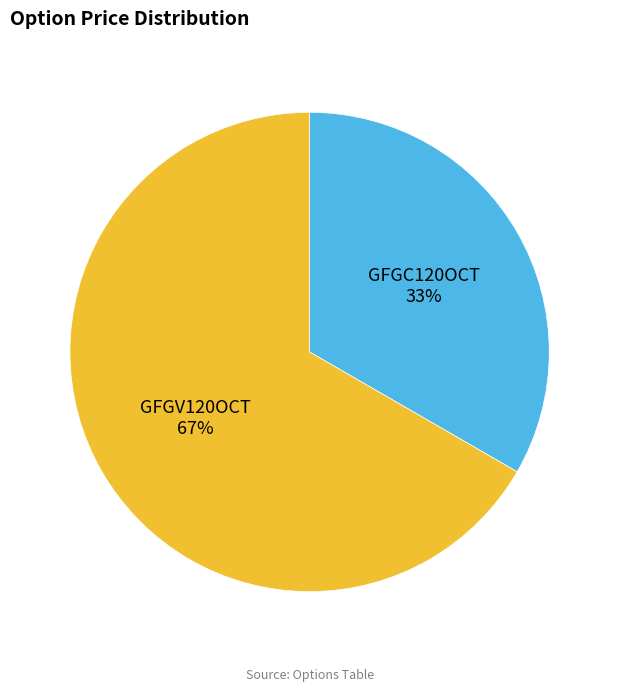

Combined, do GFGC120OCT and GFGV120OCT account for over 50%?

Yes